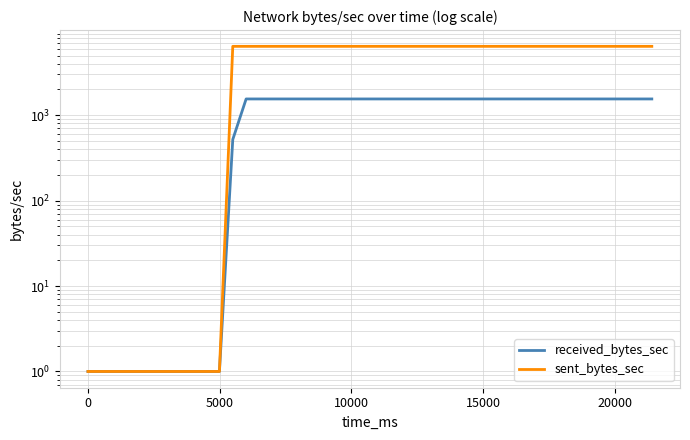

Does the chart display data point markers on the line(s)?

No